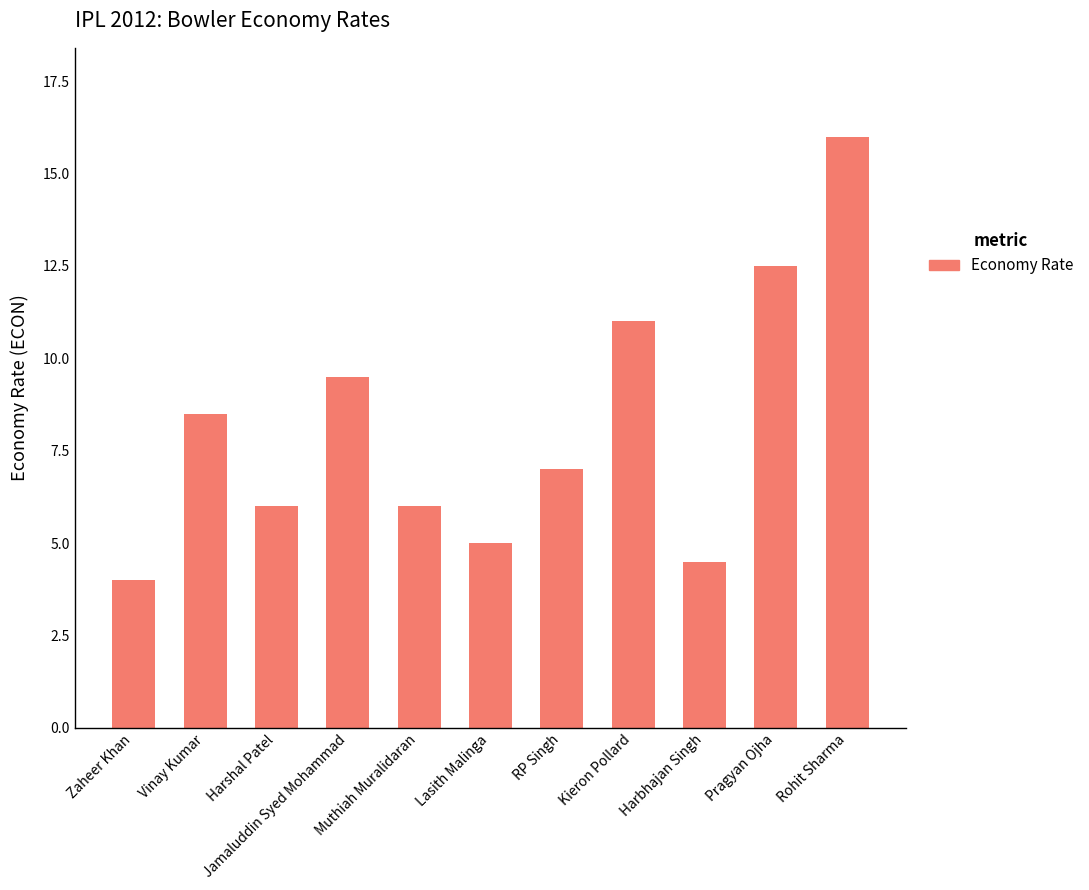

Which has a higher value, Jamaluddin Syed Mohammad or Harshal Patel?

Jamaluddin Syed Mohammad